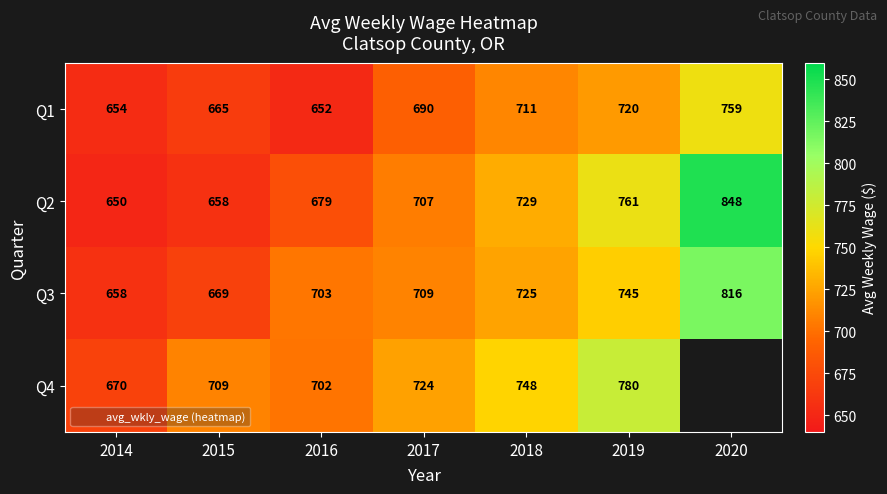

At 2017, list the series in order from largest to smallest.

Q4, Q3, Q2, Q1